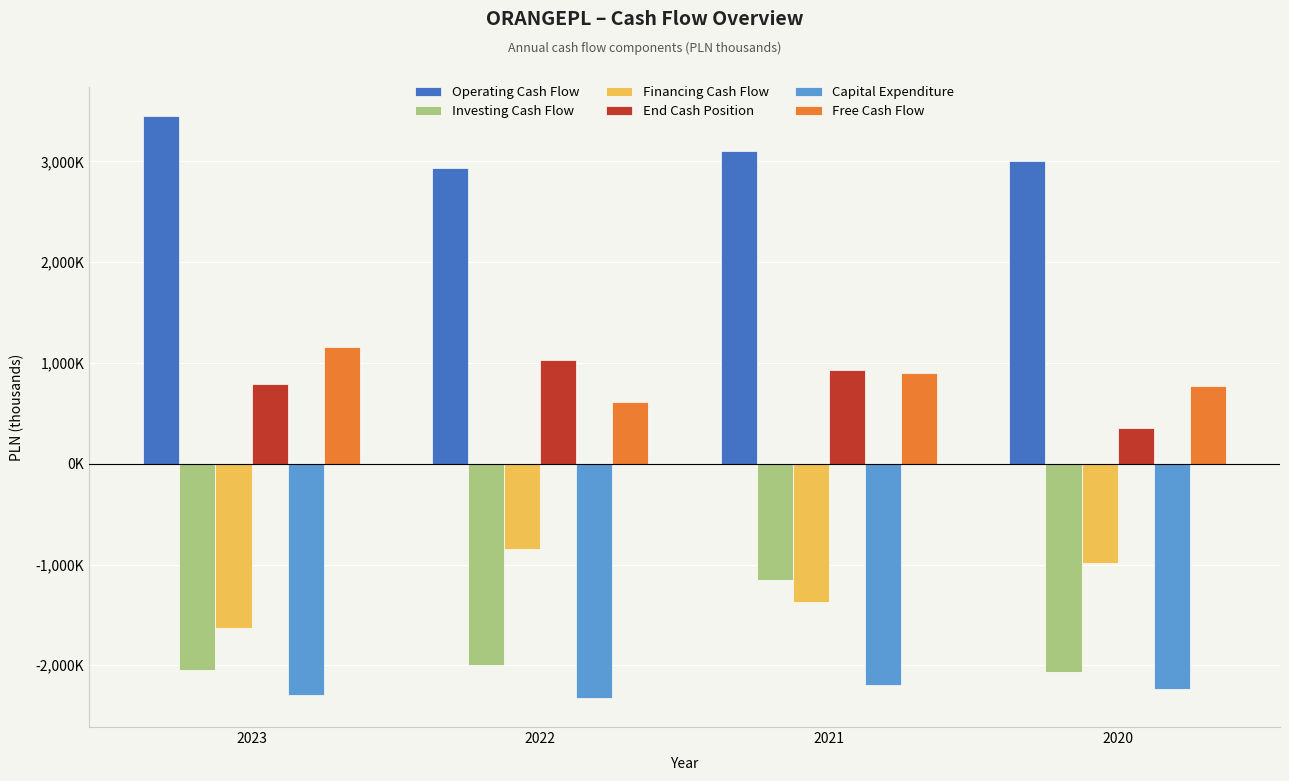

Which series changed the most between 2023 and 2021?

Investing Cash Flow